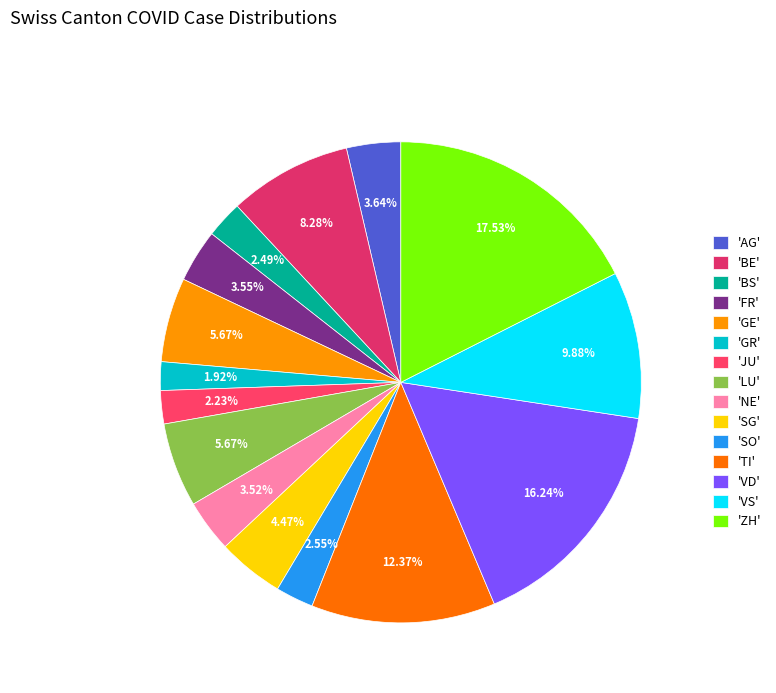

Count the number of slices in the pie.

15